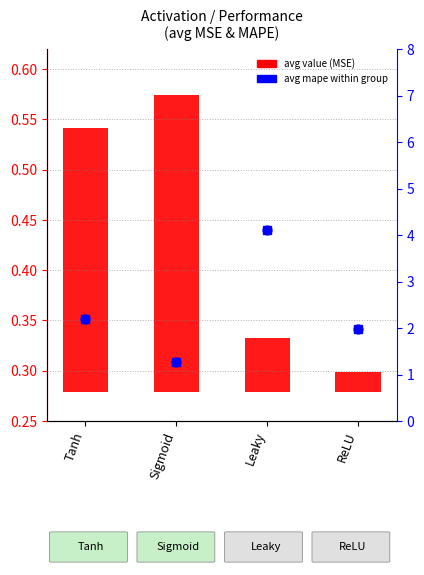

Which series contains the lowest Y value?

avg value (MSE)